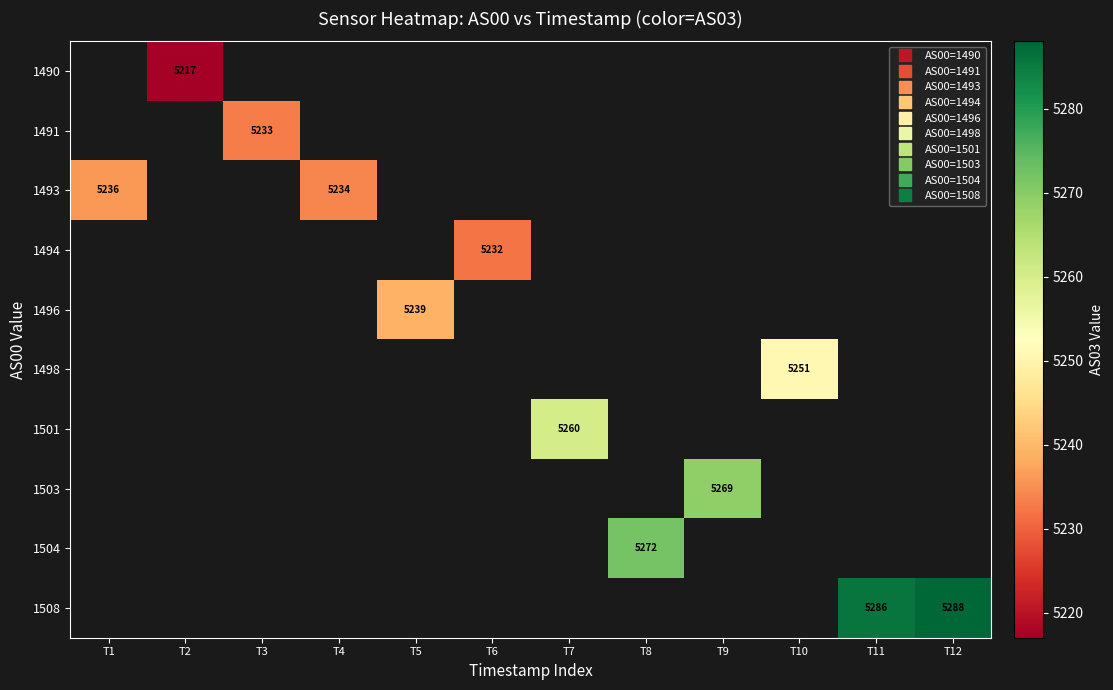

Which has a higher value, T1 or T8?

T8